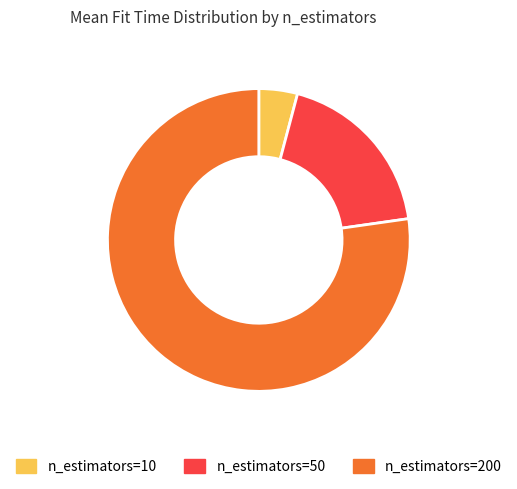

Which has a higher value, n_estimators=50 or n_estimators=10?

n_estimators=50